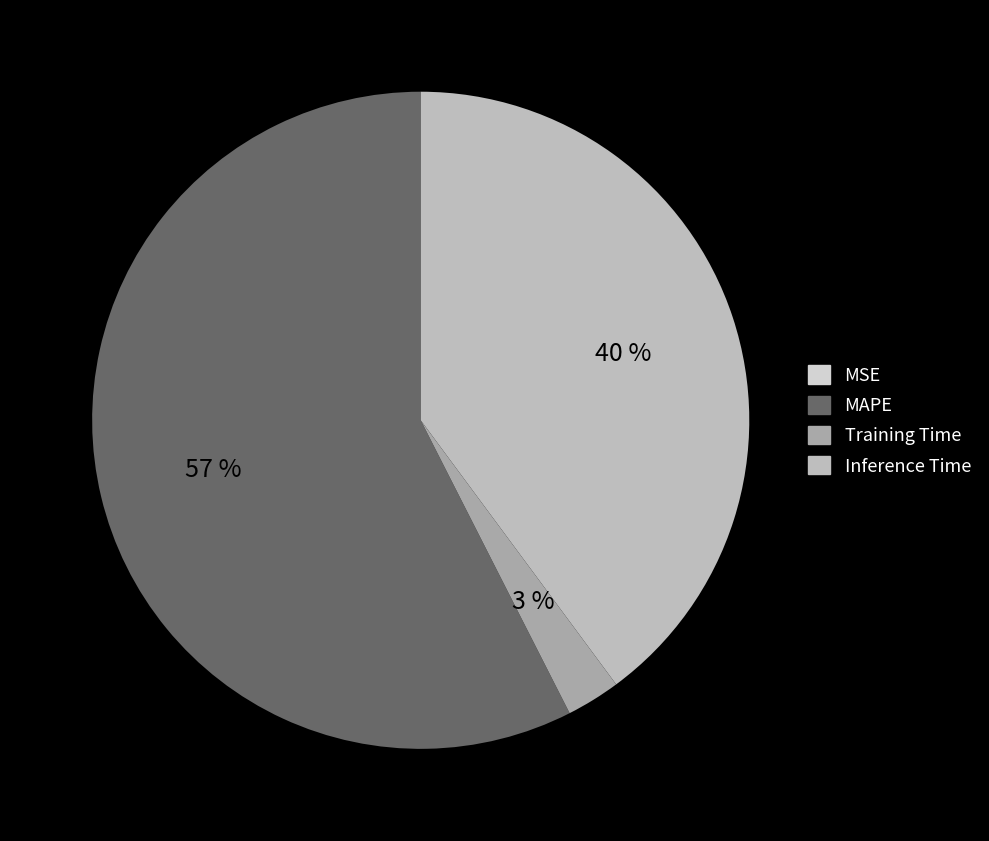

What is the majority slice?

MAPE